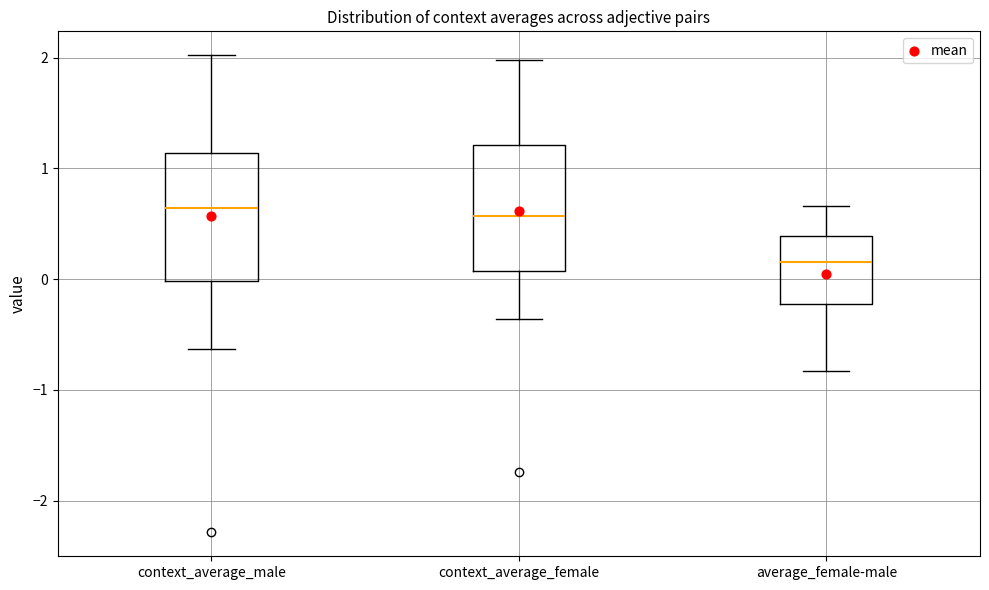

Where does the median line of the box for average_female-male sit on the y-axis? The values are not printed on the chart, so give them approximately, as read against the axis.

0.2